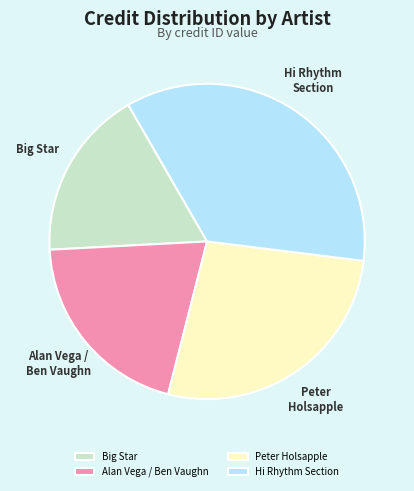

Between Hi Rhythm Section and Alan Vega / Ben Vaughn, which is larger?

Hi Rhythm Section